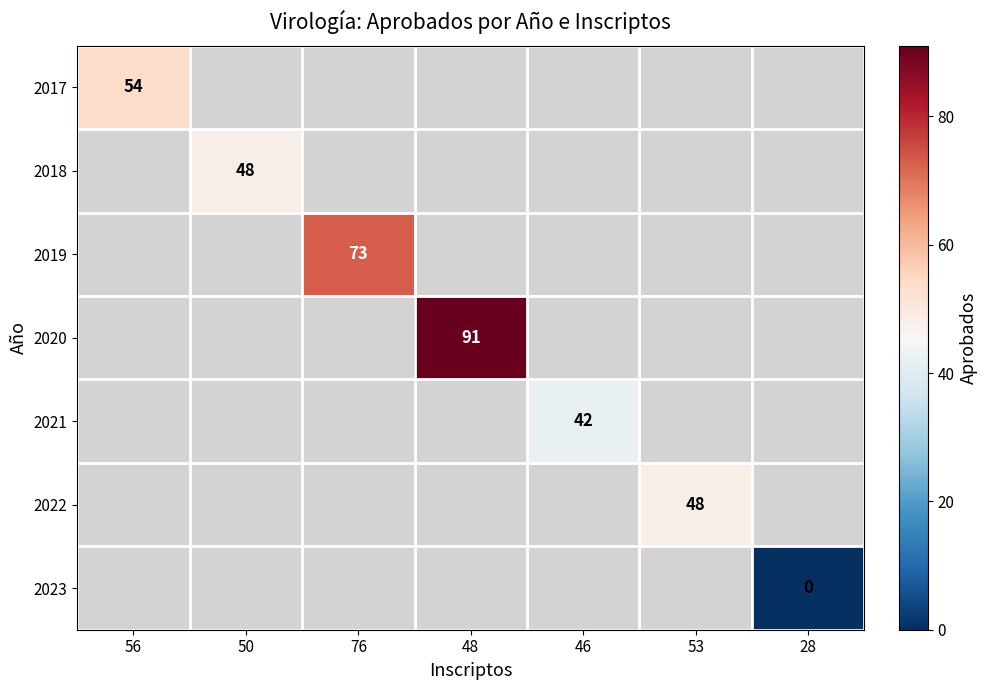

The value of 2019 at 76 is 73. True or false?

True